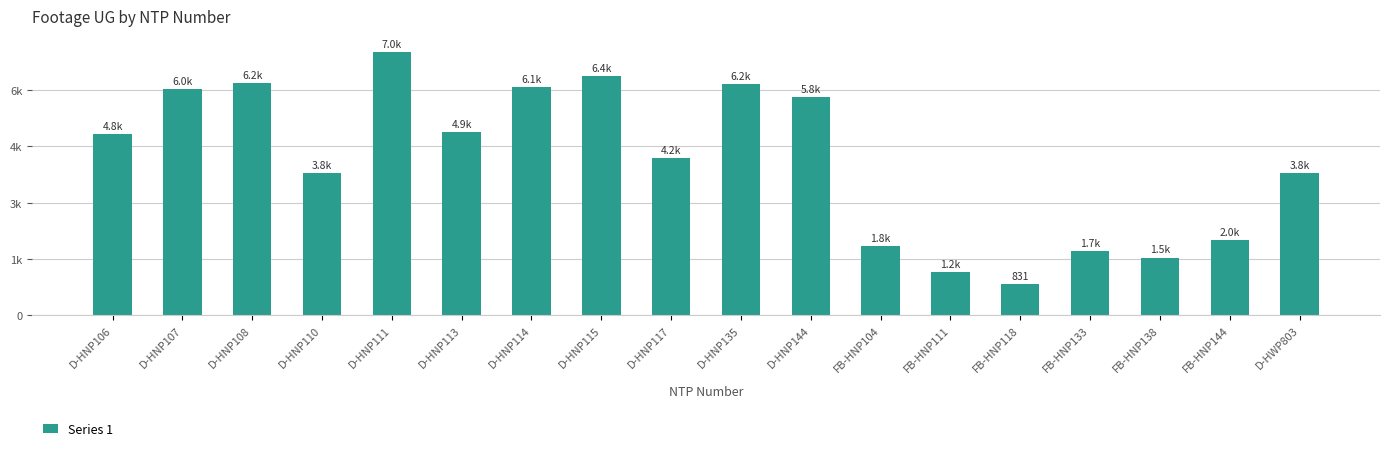

What is the approximate value at D-HNP110, to the nearest 100?

3800